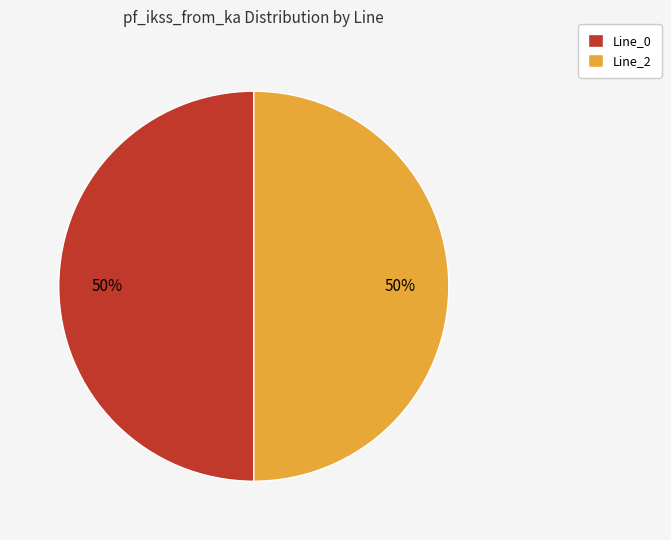

To the nearest percent, what portion does Line_2 represent?

50%